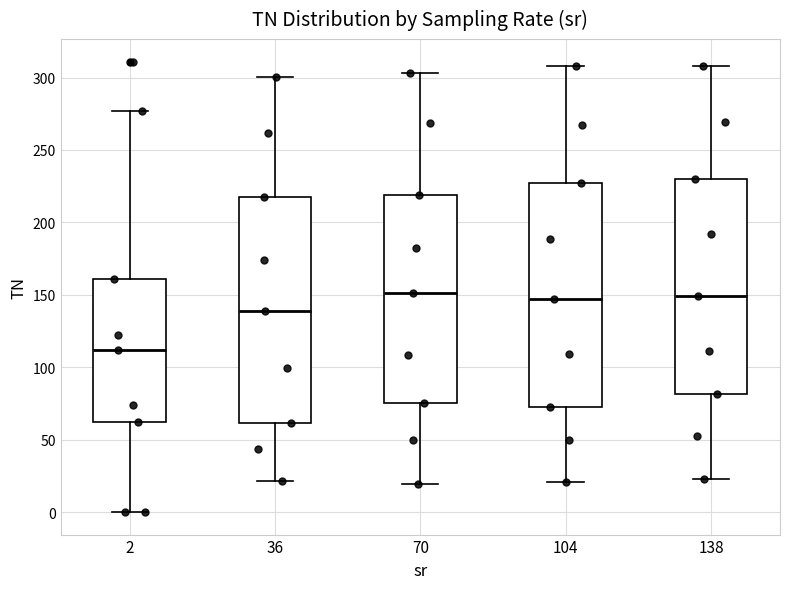

Reading left to right, read every box against the y-axis: the position of its median line, the range the box covers, and the ends of its whiskers. The values are not printed on the chart, so give them approximately, as read against the axis.

2: median 110, box 60 to 160, whiskers 0 to 275
36: median 140, box 60 to 215, whiskers 20 to 300
70: median 150, box 75 to 220, whiskers 20 to 305
104: median 145, box 70 to 225, whiskers 20 to 310
138: median 150, box 80 to 230, whiskers 25 to 310